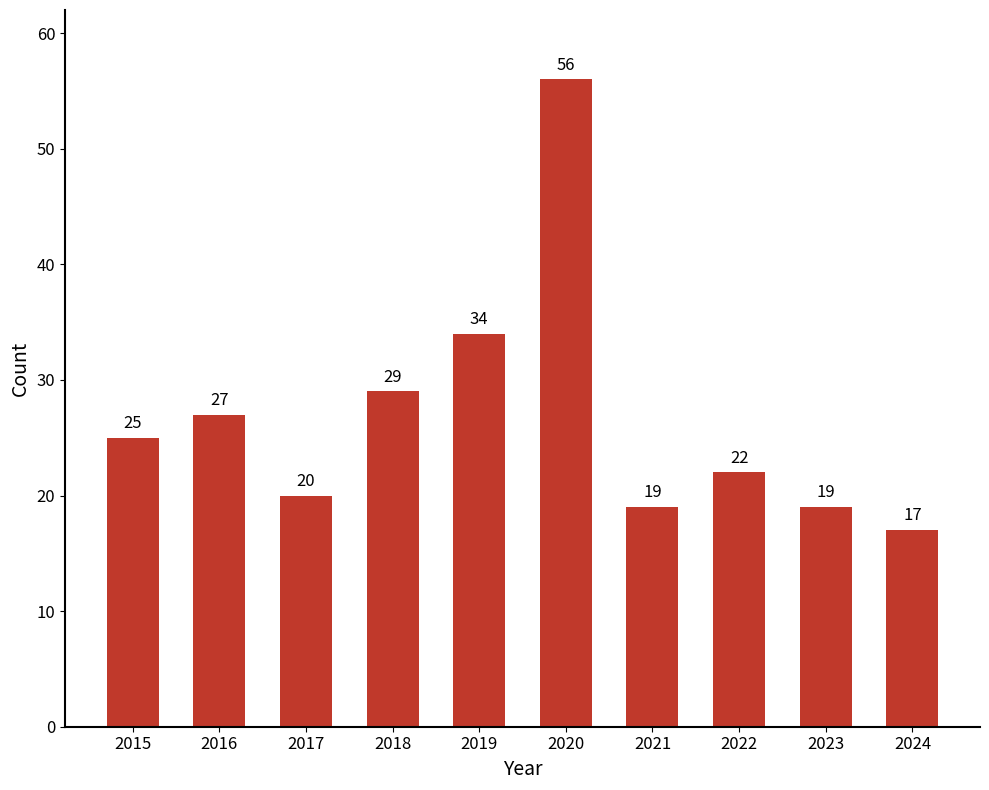

What is the sum of the values at 2019 and 2018?

63